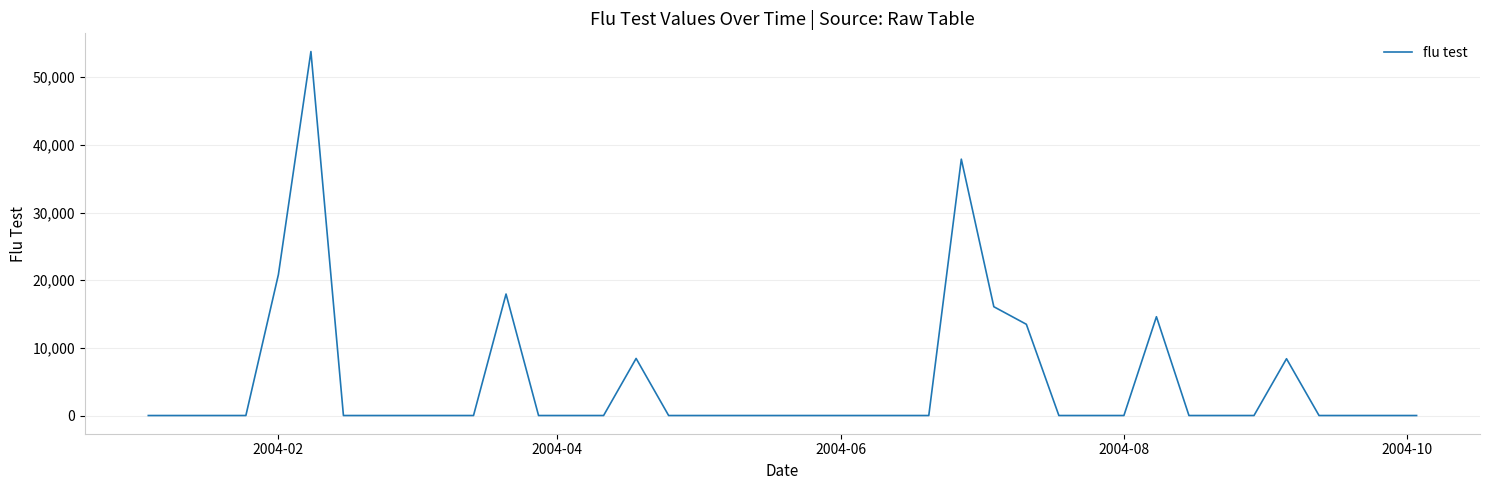

Does the chart have visible grid lines?

Yes